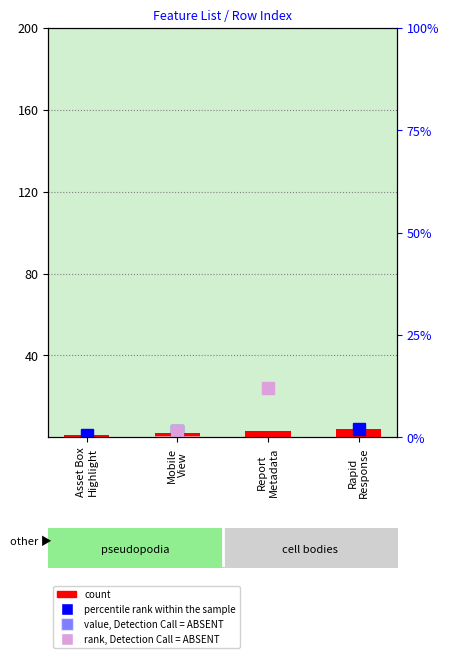

The value at Rapid
Response is 2. True or false?

False